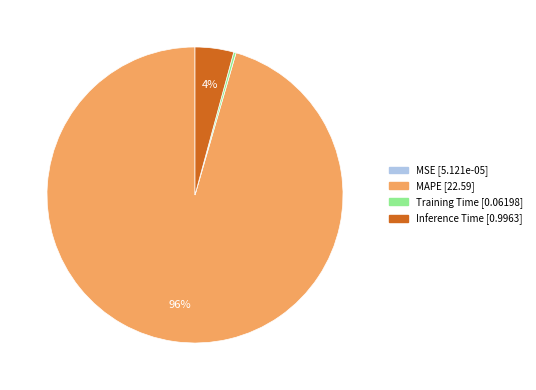

What is the majority slice?

MAPE